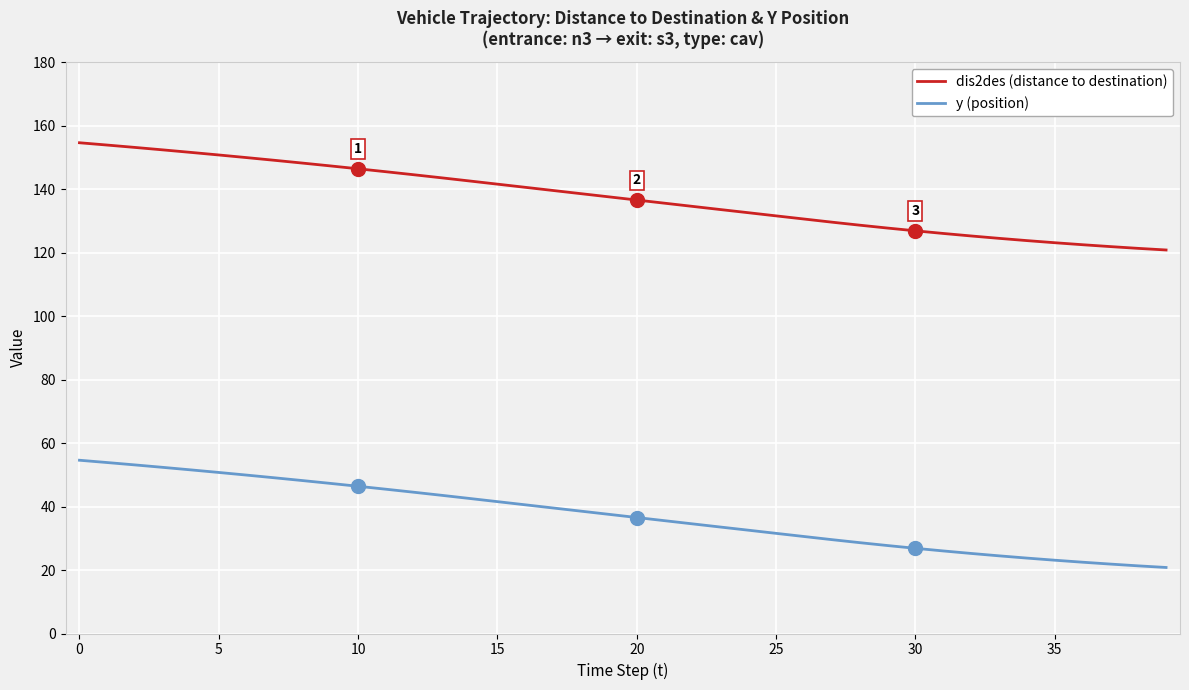

Rank the series by their average value, from lowest to highest.

y (position), dis2des (distance to destination)